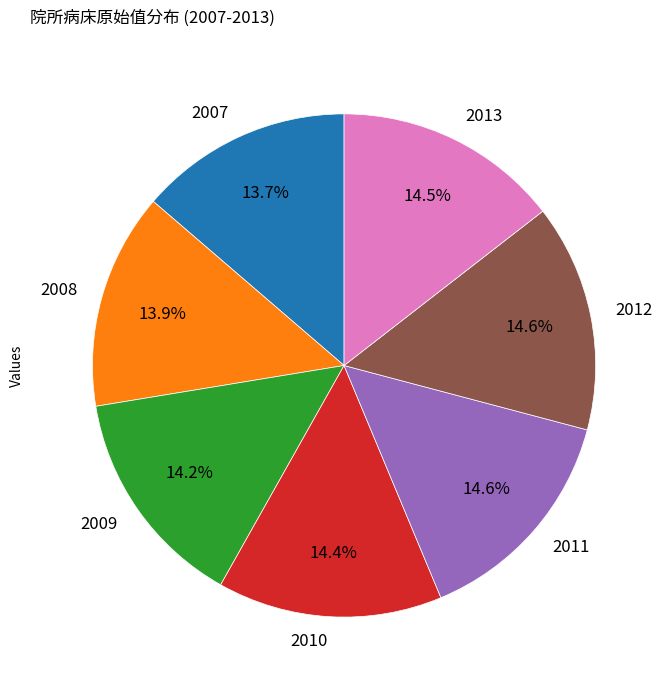

Does any single category account for the majority?

No